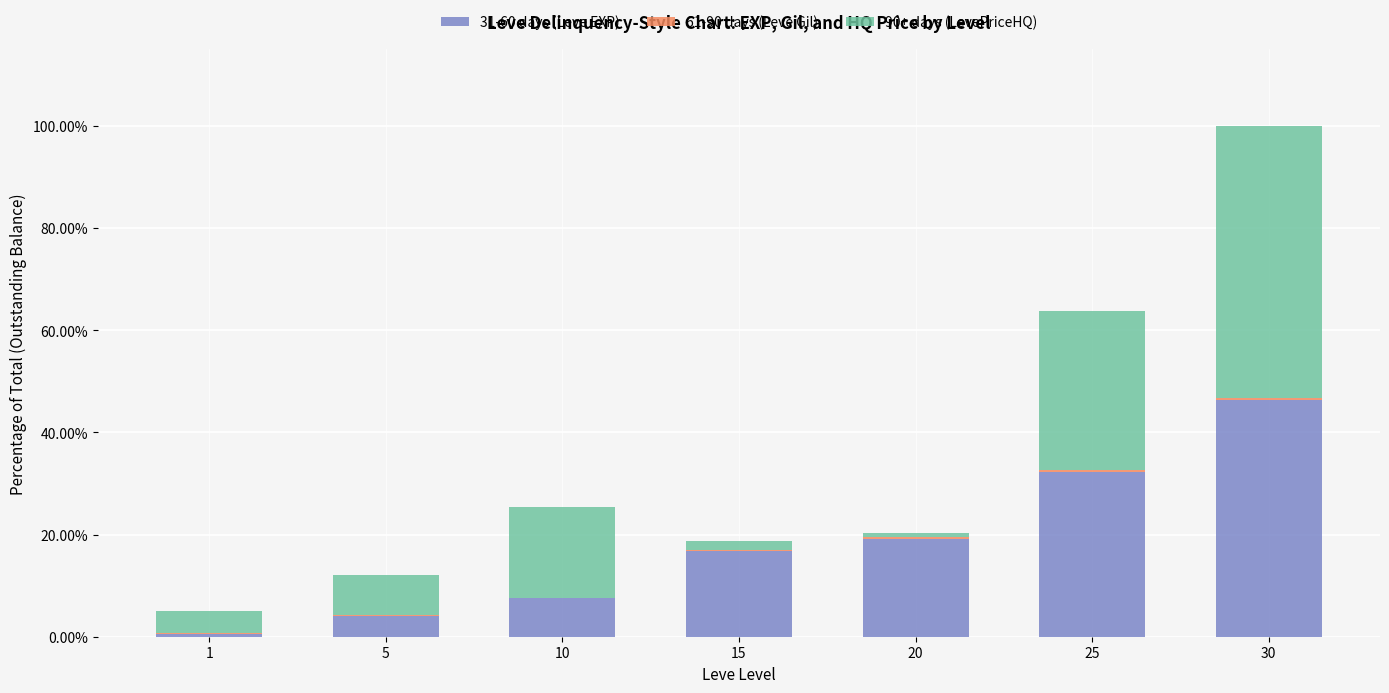

At which category is the sum across all series the highest?

30